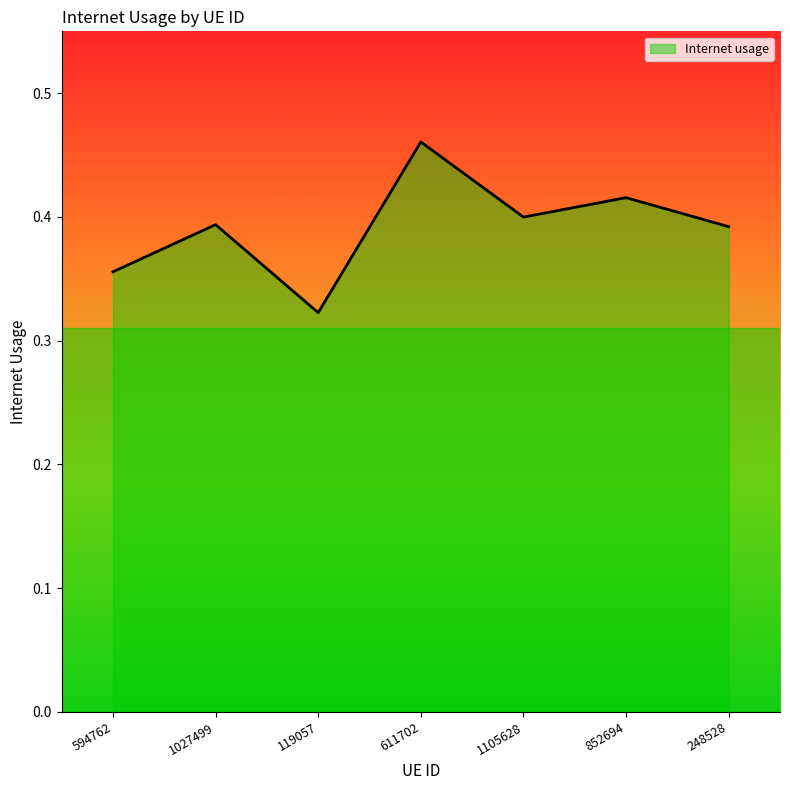

How many lines are shown in the chart?

1